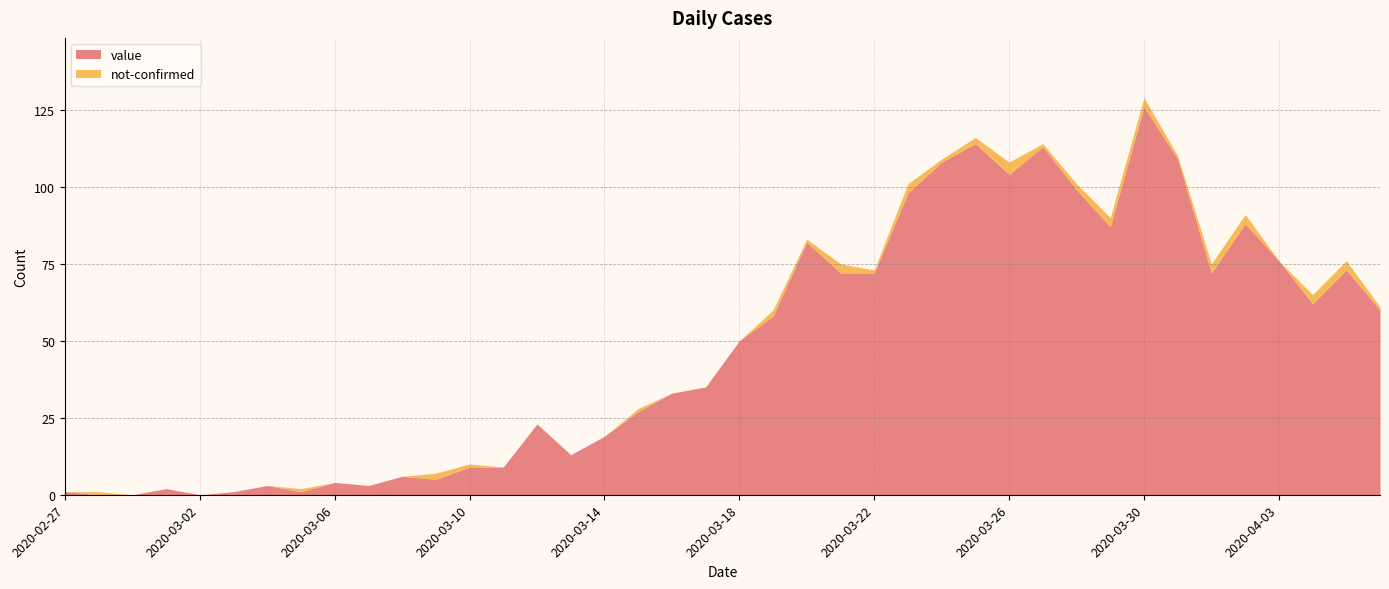

What is the maximum value shown in the chart?

126